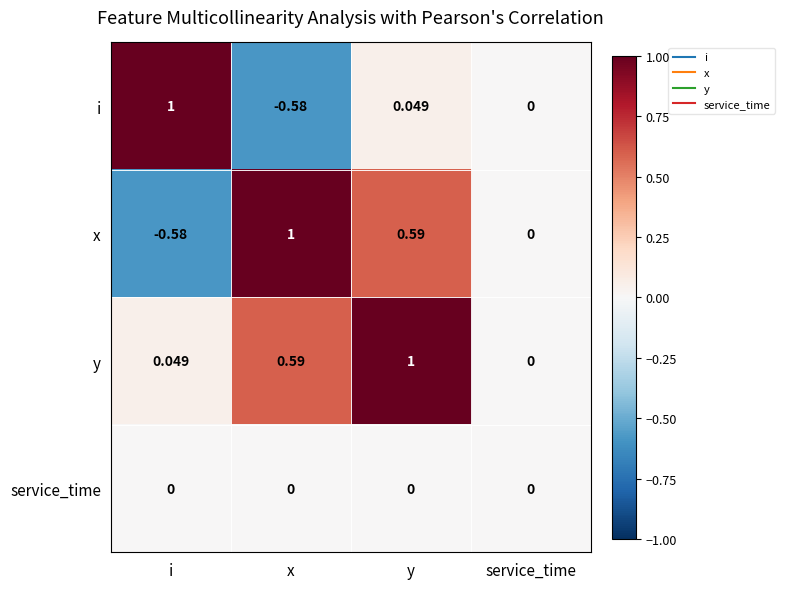

Is the value of x at x greater than the value of i at x?

Yes